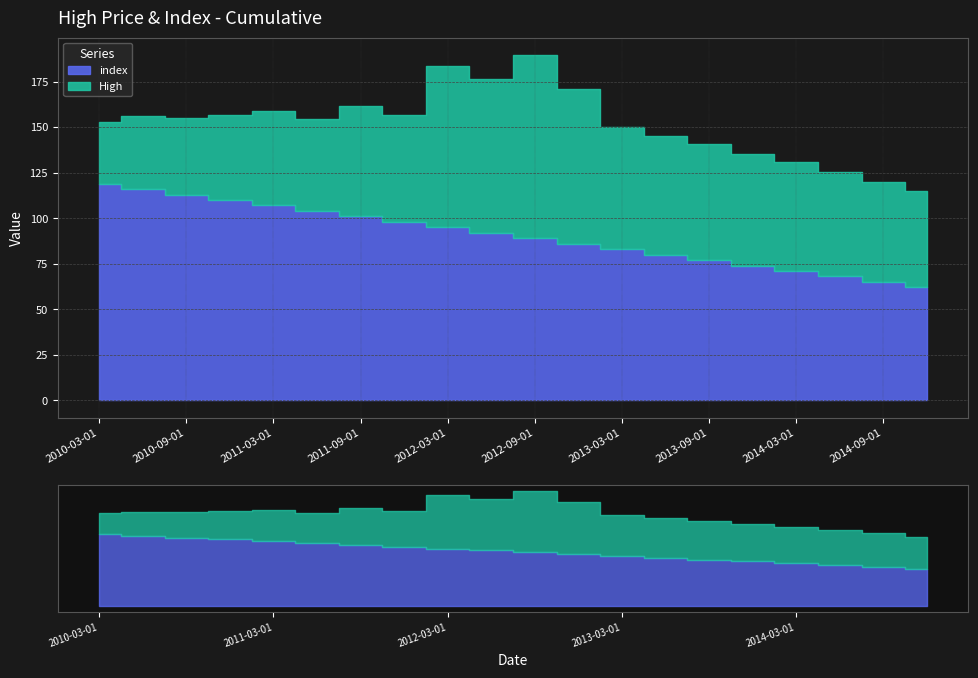

Where do High and index first cross each other?

2012-06-01 and 2012-09-01